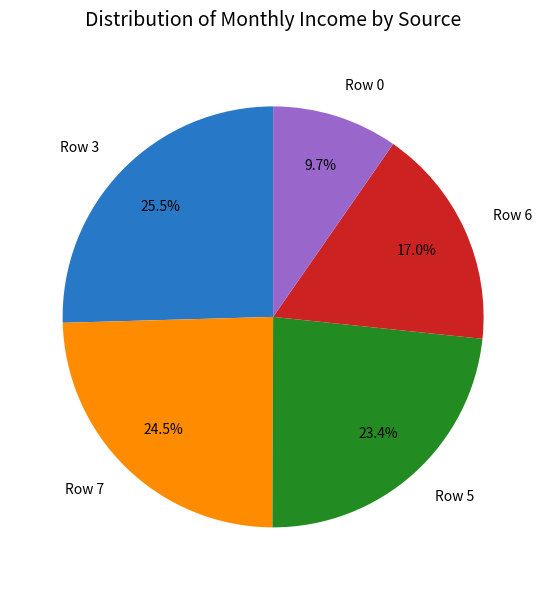

How much of the chart is everything except Row 0?

90.3%